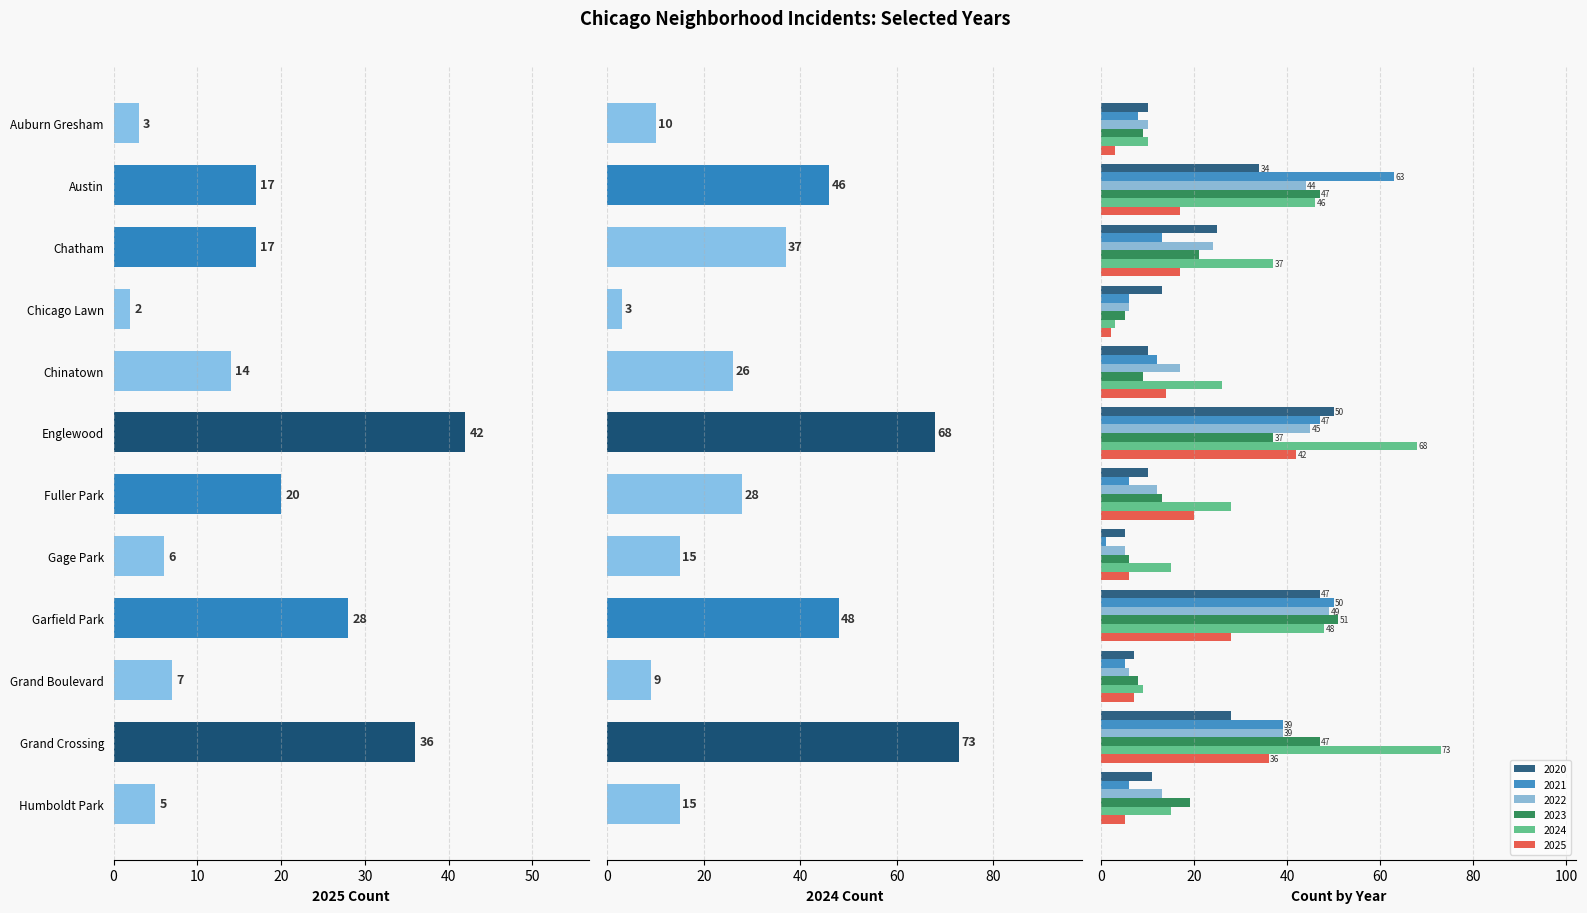

Between Auburn Gresham and Englewood, which series saw the biggest shift?

2024